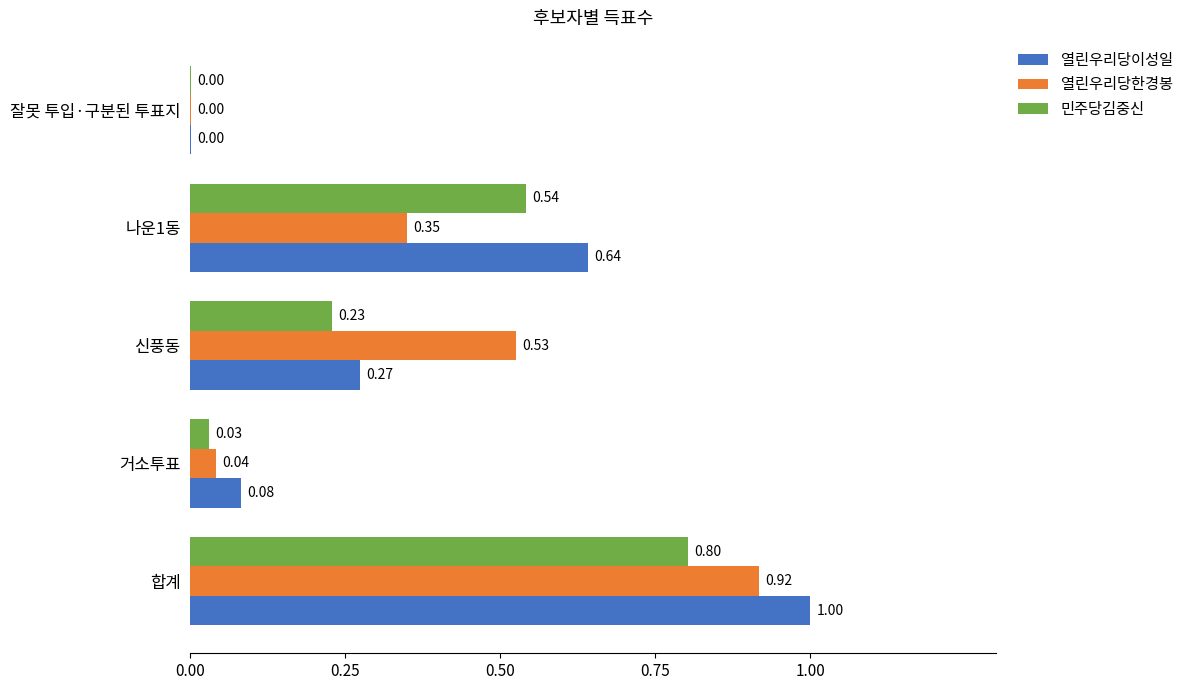

Is the value of 열린우리당한경봉 at 합계 greater than the value of 열린우리당이성일 at 신풍동?

Yes